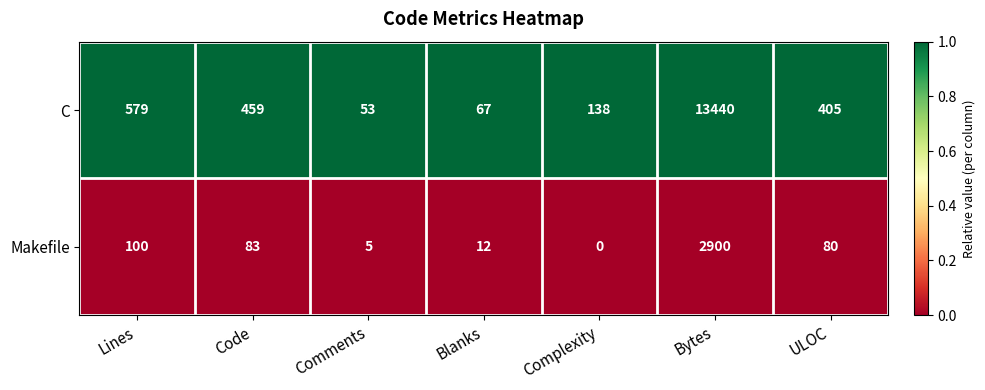

Where does the Makefile series first go above 80?

Lines